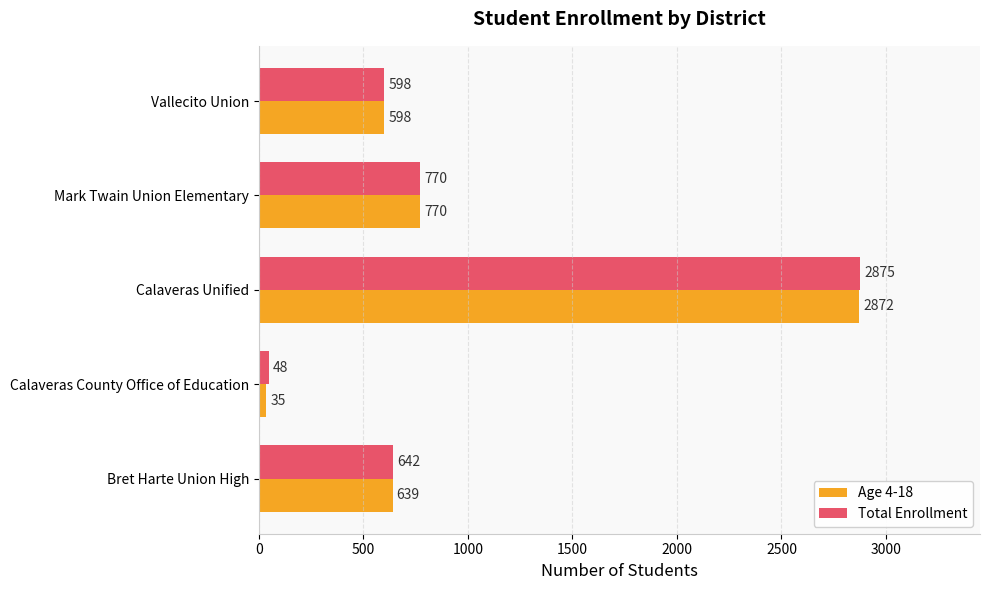

What is the highest value of the Total Enrollment series?

2875